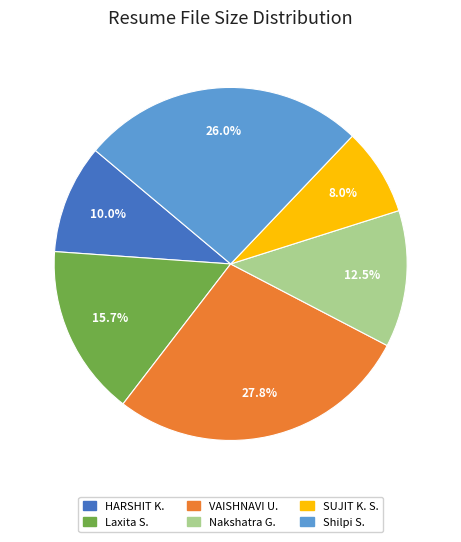

Is there any slice that represents more than half of the pie?

No